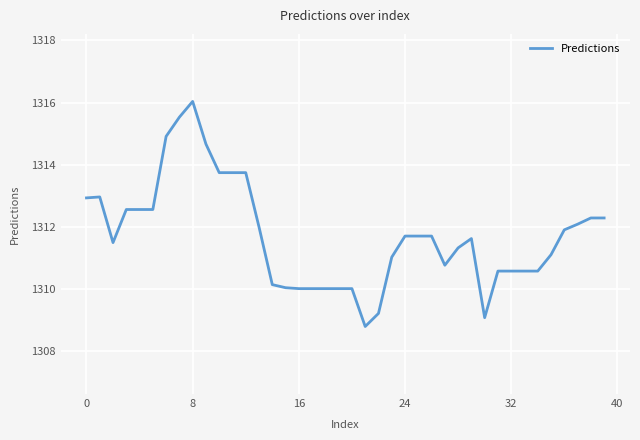

What is the difference between the maximum and minimum values?

7.3